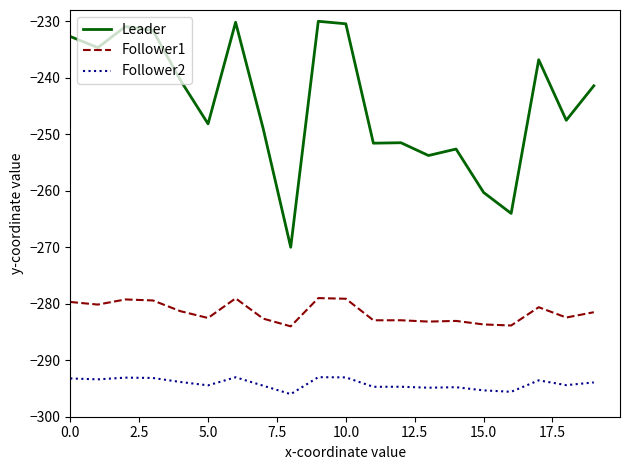

What is the difference between the maximum and minimum values in the Follower1 series?

5.0